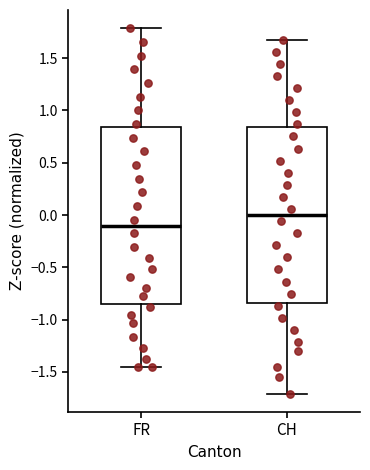

Where does the lower whisker of the box for CH end on the y-axis? The values are not printed on the chart, so give them approximately, as read against the axis.

-1.70